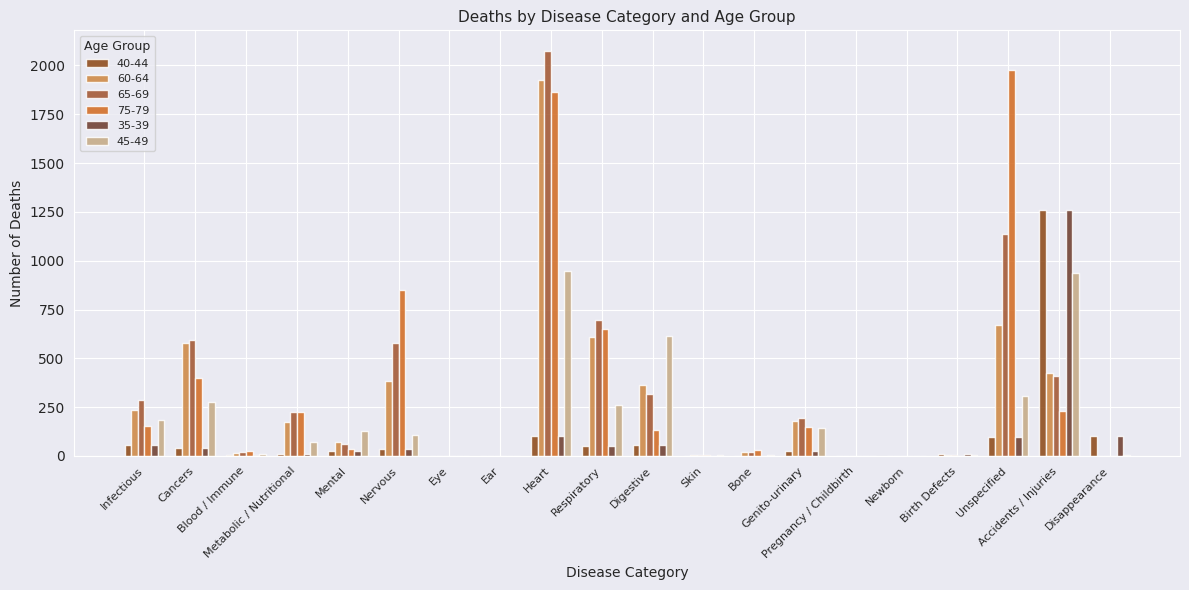

Does the chart contain stacked bars?

No